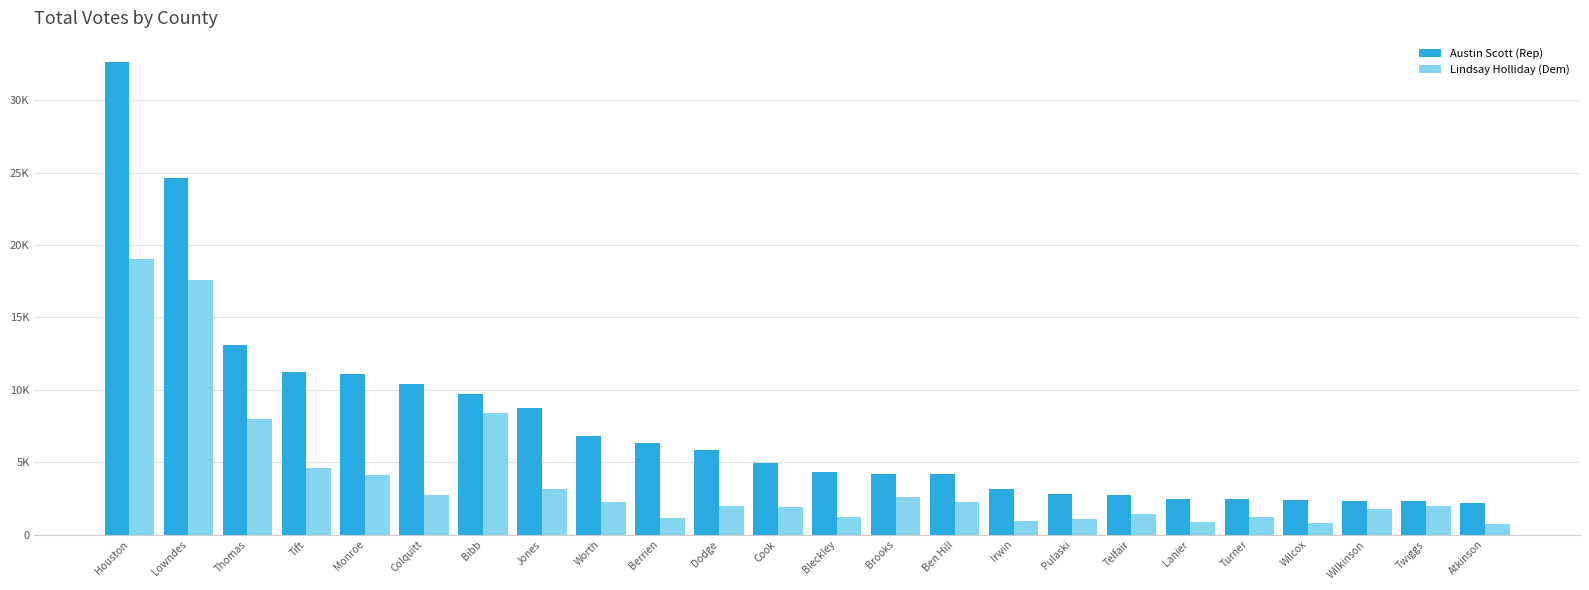

At which label does Lindsay Holliday (Dem) first exceed 1965?

Houston